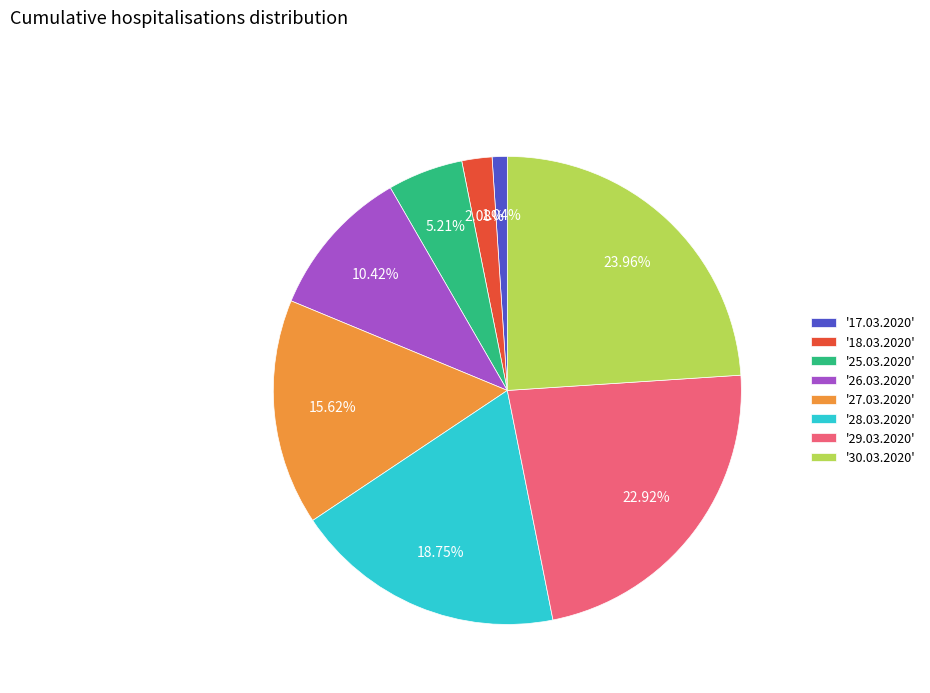

Which category has the smallest portion of the pie?

'17.03.2020'